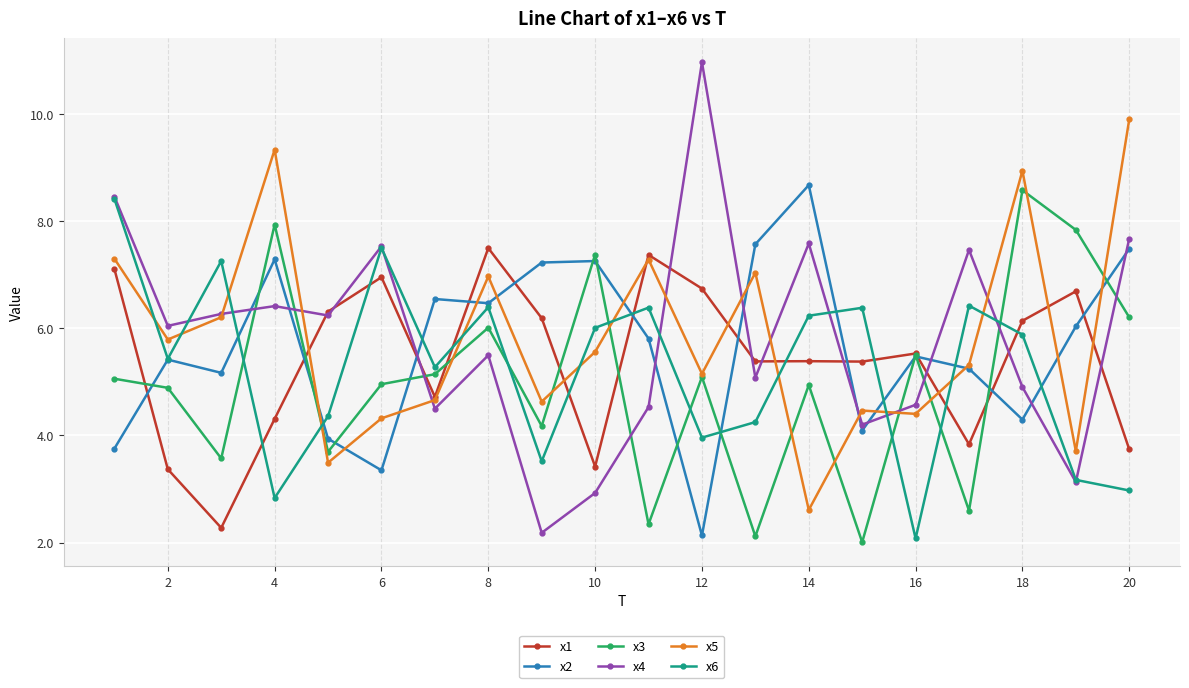

Which series has the largest range (max minus min)?

x4